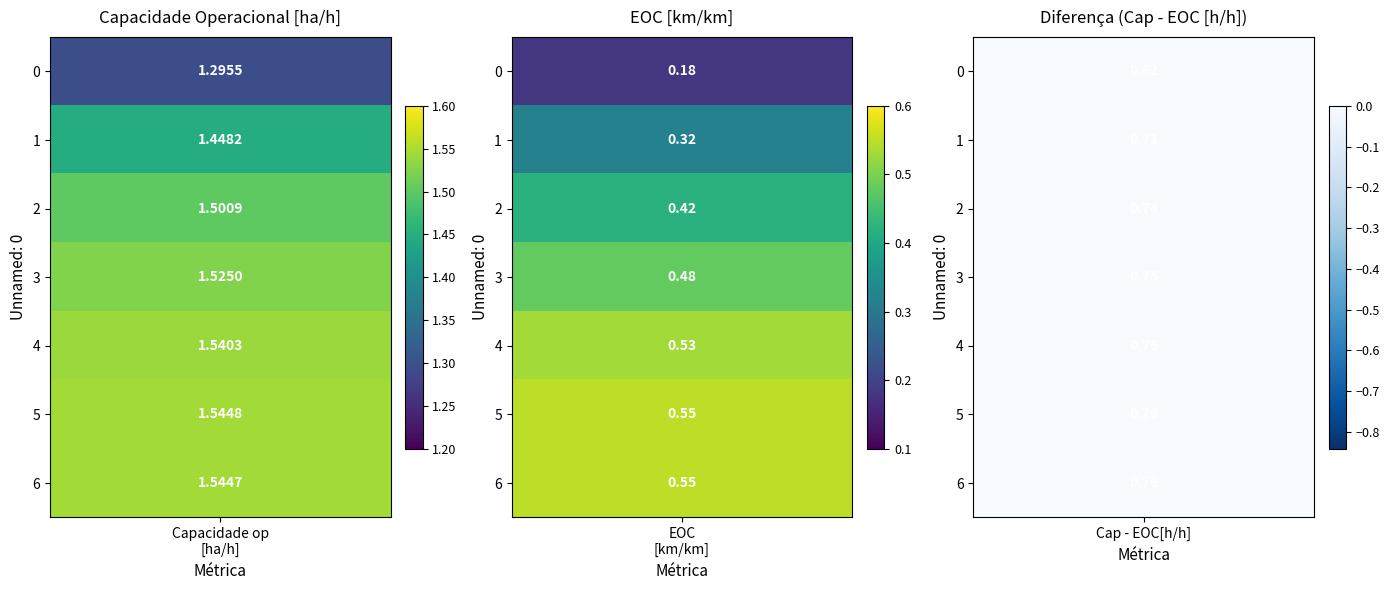

Is the value of Capacidade operacional [ha/h] at 5 greater than the value of EOC [h/h] at 0?

Yes